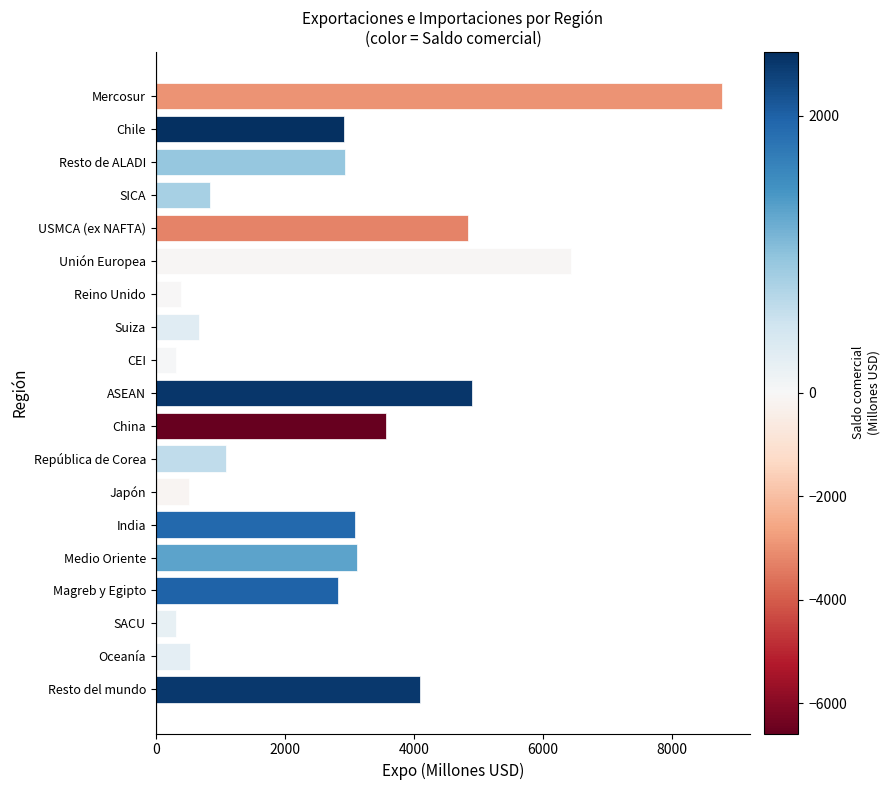

What is the sum of all values?

52151